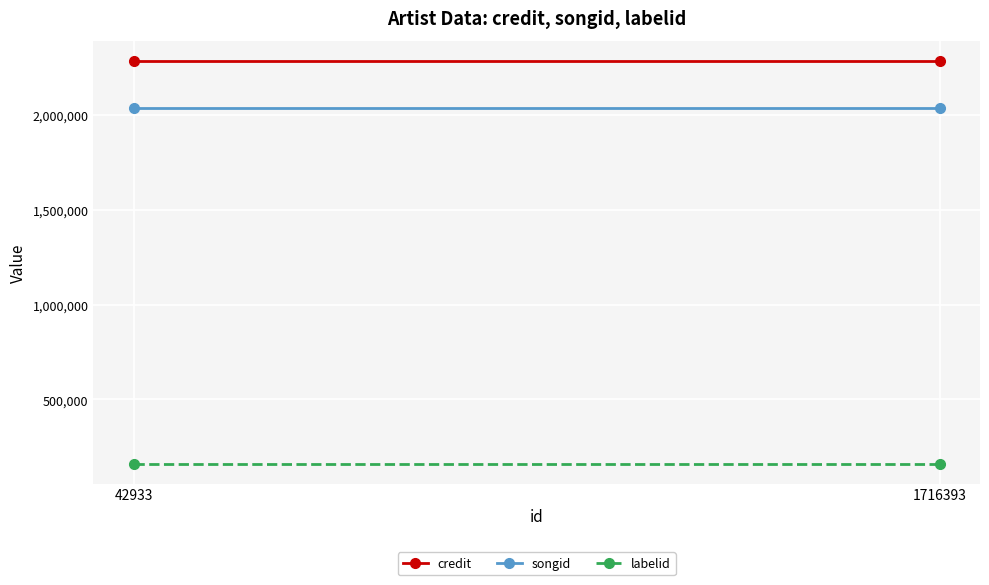

What is the greatest value displayed?

2285743